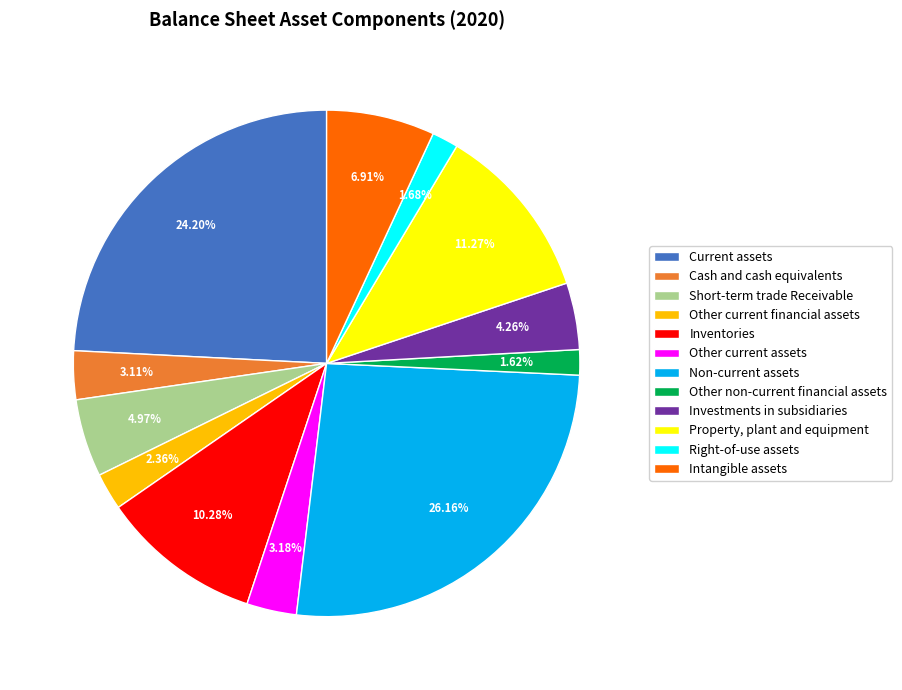

To the nearest percent, what is the difference between the Short-term trade Receivable and Other non-current financial assets slice percentages?

3%